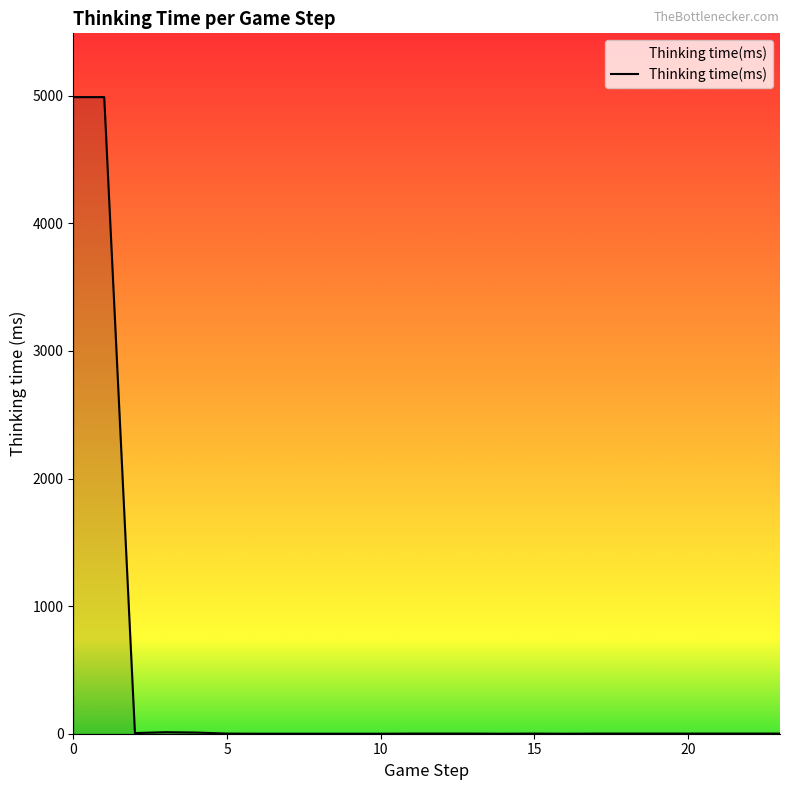

What is the sum of all values?

10018